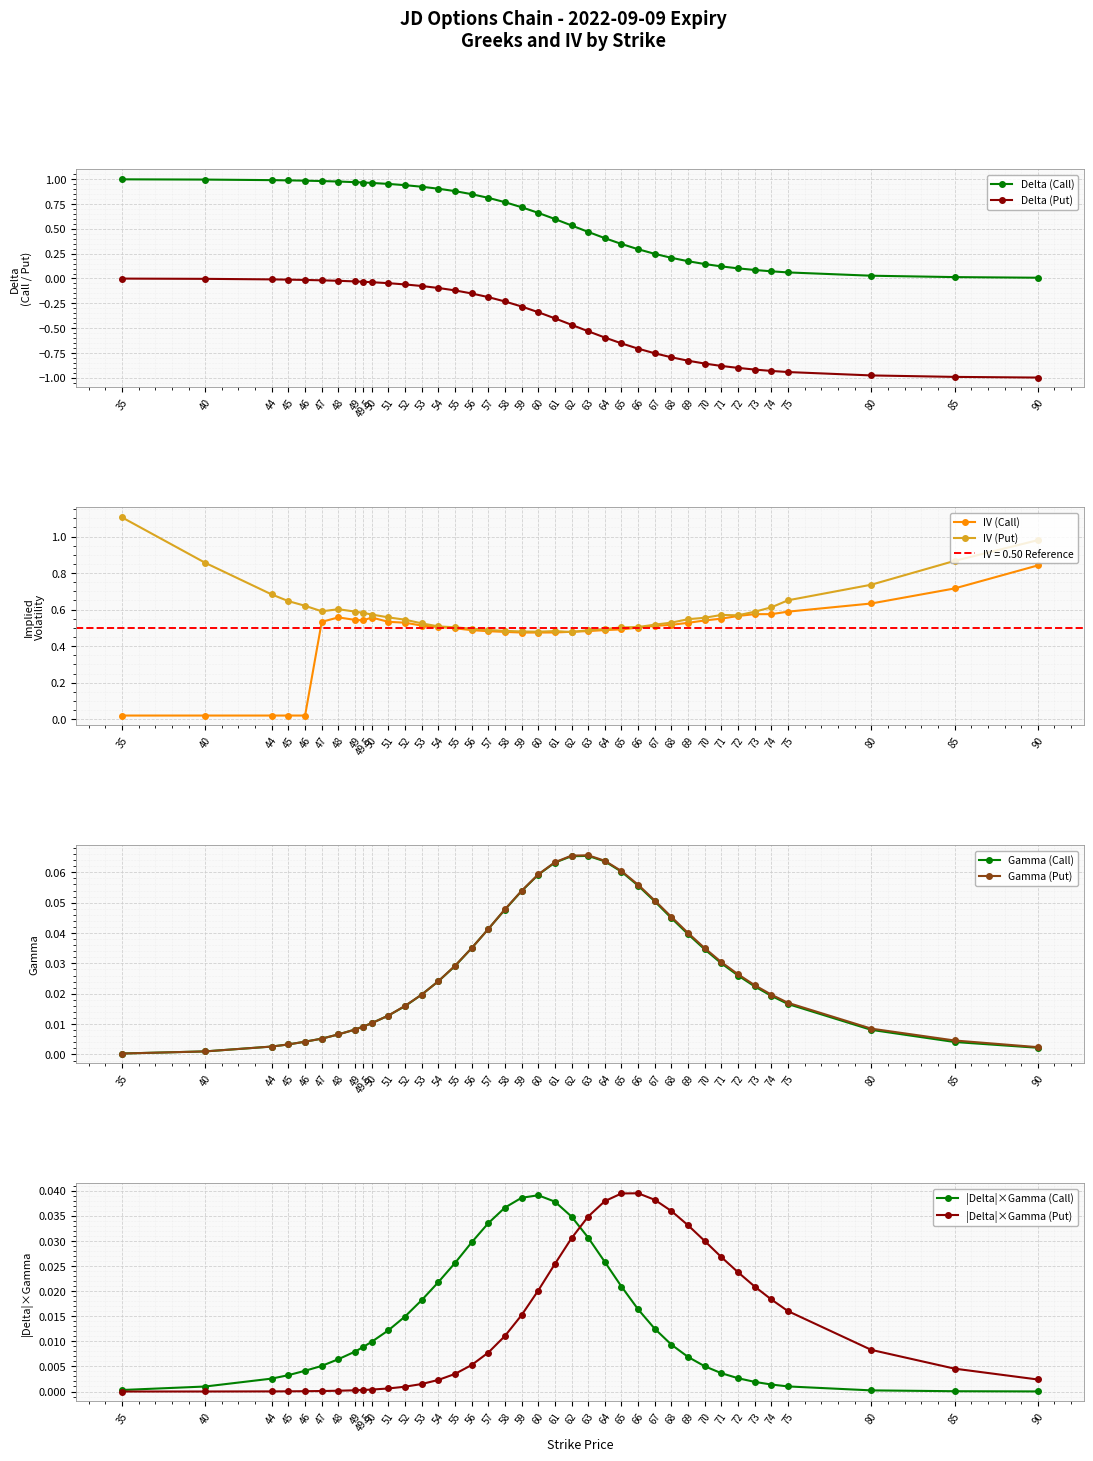

True or false: gamma_P and delta_C cross at least once.

False